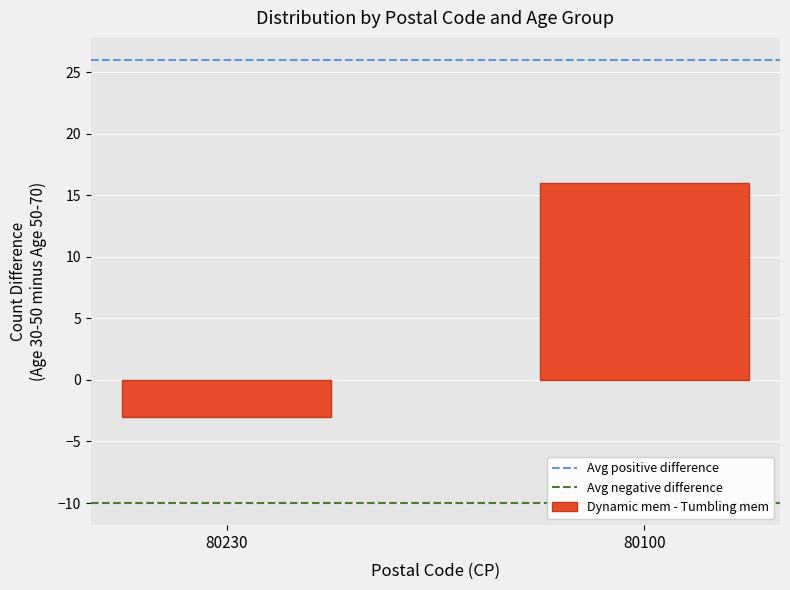

Does the chart contain any negative values?

Yes